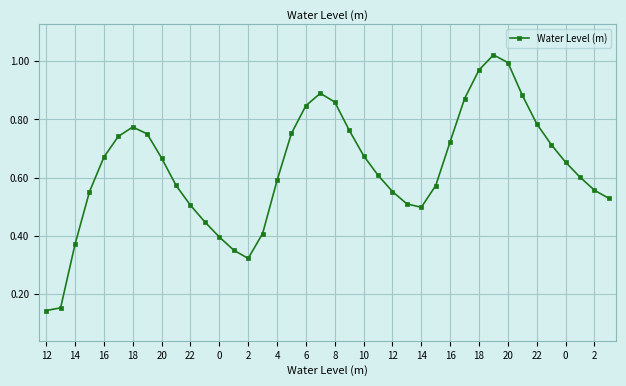

True or false: there are more than 1 points higher than both neighbors.

True